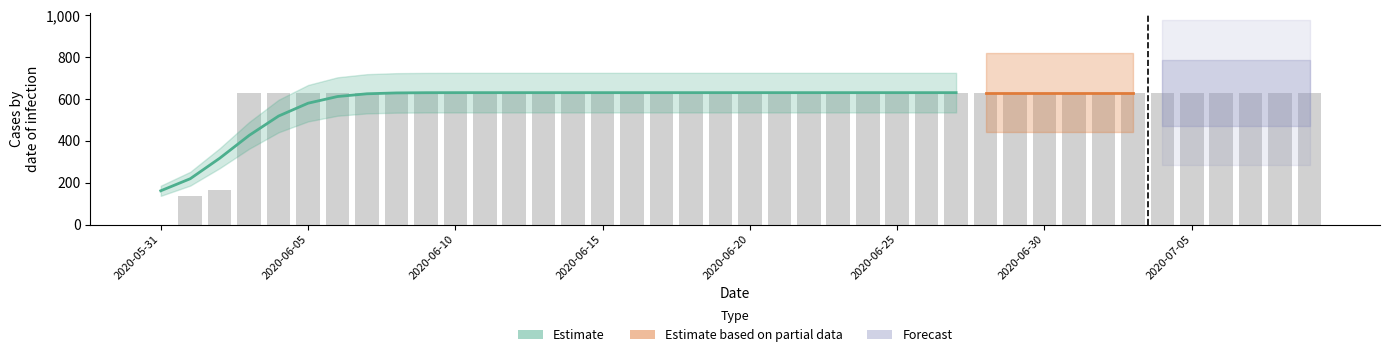

List the labels in order of value, largest first.

2020-06-03, 2020-06-04, 2020-06-05, 2020-06-06, 2020-06-07, 2020-06-08, 2020-06-09, 2020-06-10, 2020-06-11, 2020-06-12, 2020-06-13, 2020-06-14, 2020-06-15, 2020-06-16, 2020-06-17, 2020-06-18, 2020-06-19, 2020-06-20, 2020-06-21, 2020-06-22, 2020-06-23, 2020-06-24, 2020-06-25, 2020-06-26, 2020-06-27, 2020-06-28, 2020-06-29, 2020-06-30, 2020-07-01, 2020-07-02, 2020-07-03, 2020-07-04, 2020-07-05, 2020-07-06, 2020-07-07, 2020-07-08, 2020-07-09, 2020-06-02, 2020-06-01, 2020-05-31